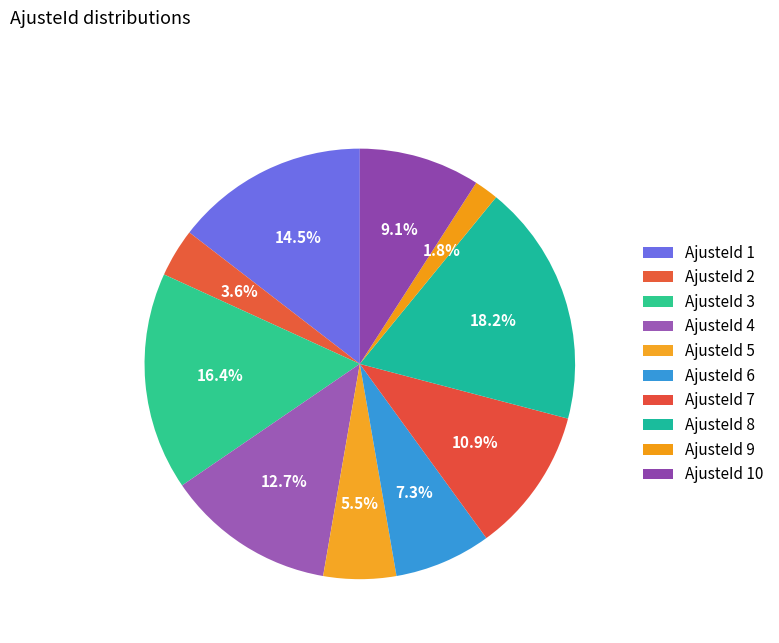

Count the number of slices in the pie.

10